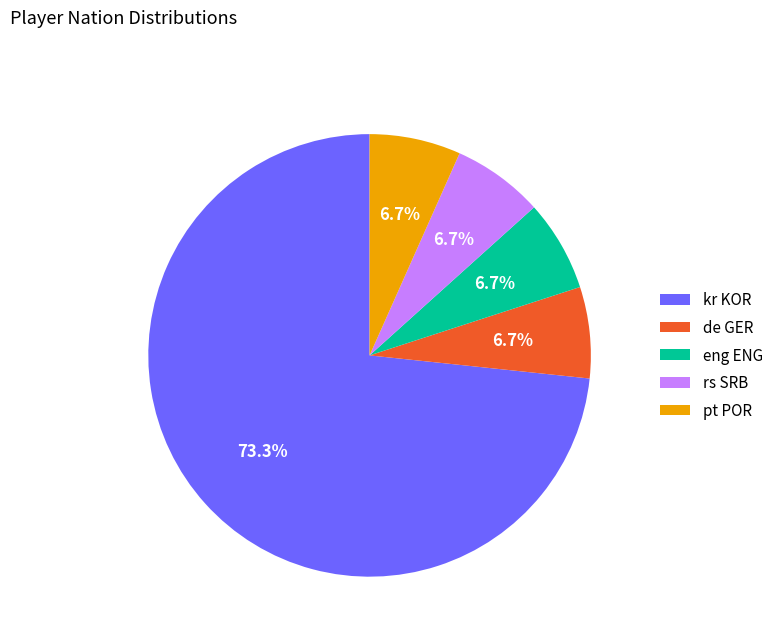

Approximately how many times larger is the value at eng ENG compared to kr KOR?

0.1